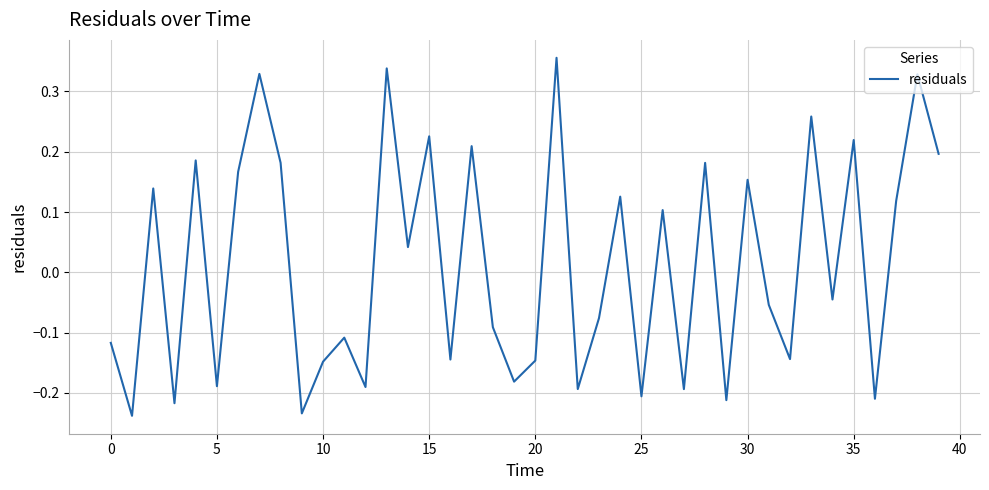

What is the difference between the maximum and minimum values?

0.6